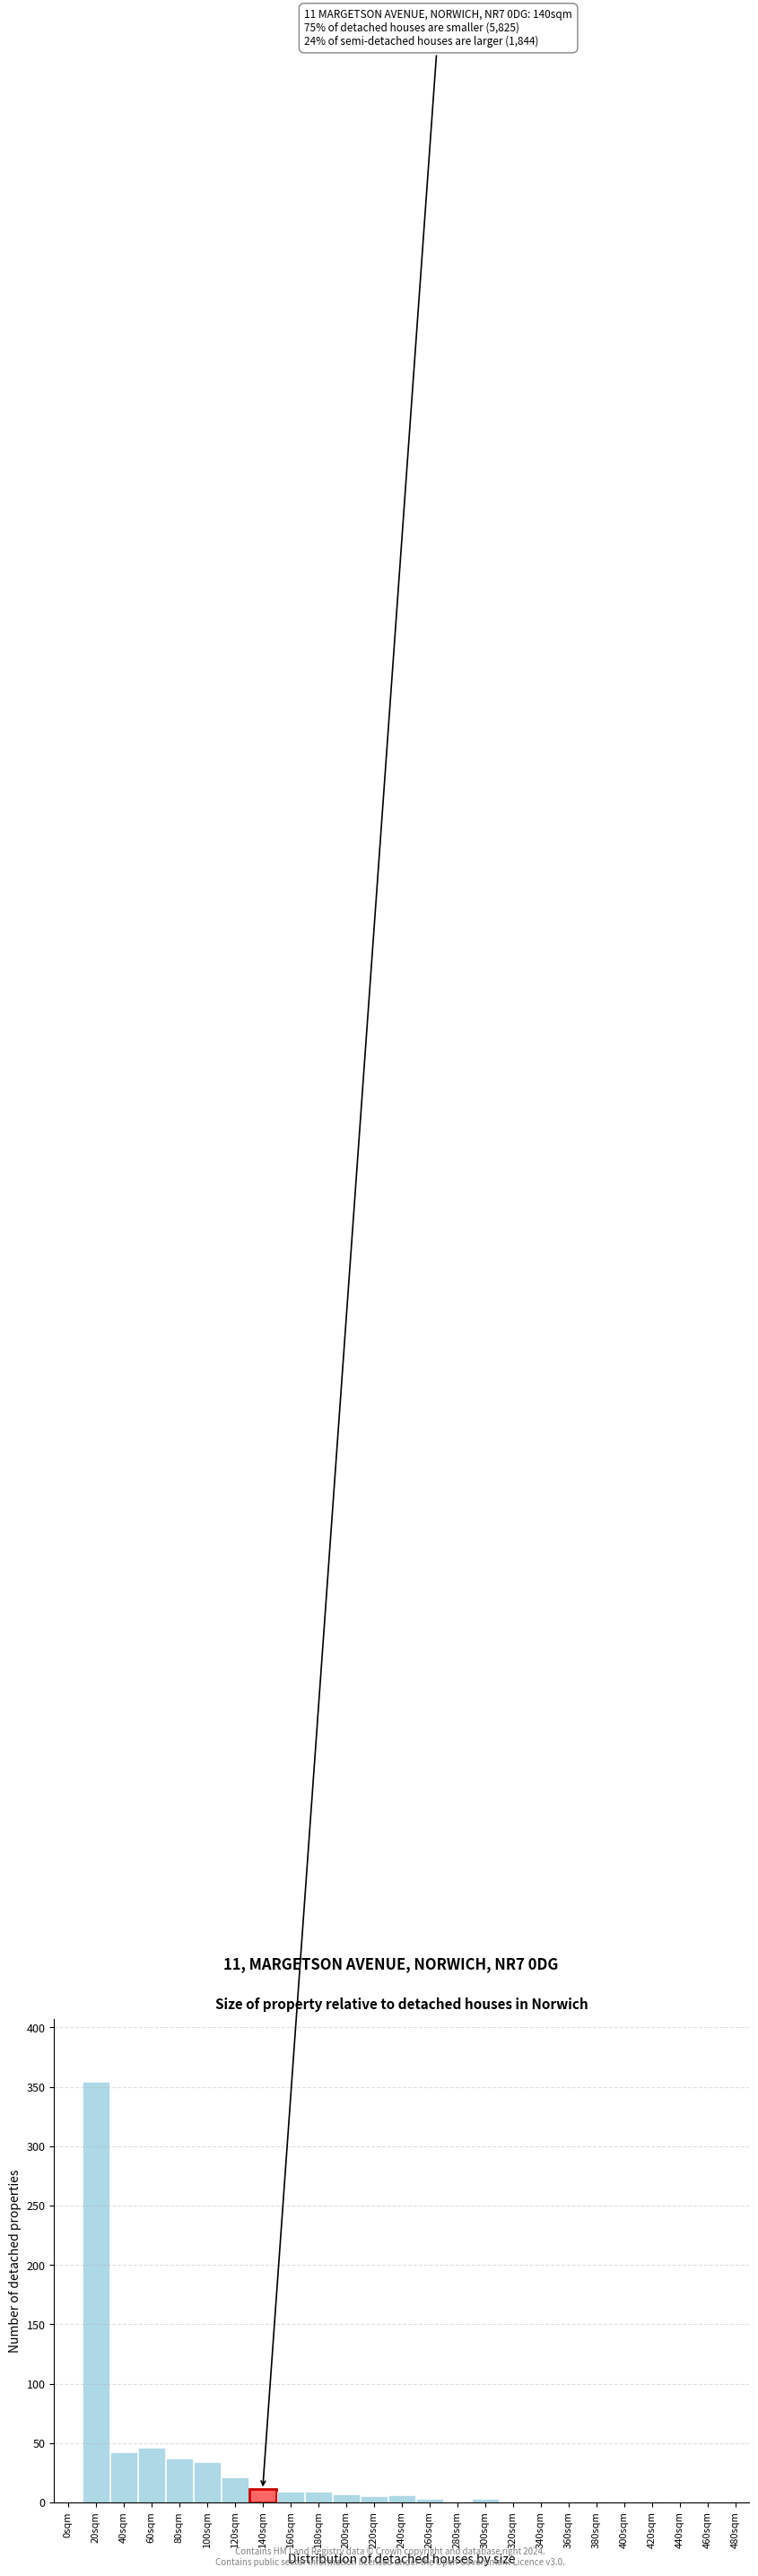

Is it true that the value at 400sqm is -141?

False